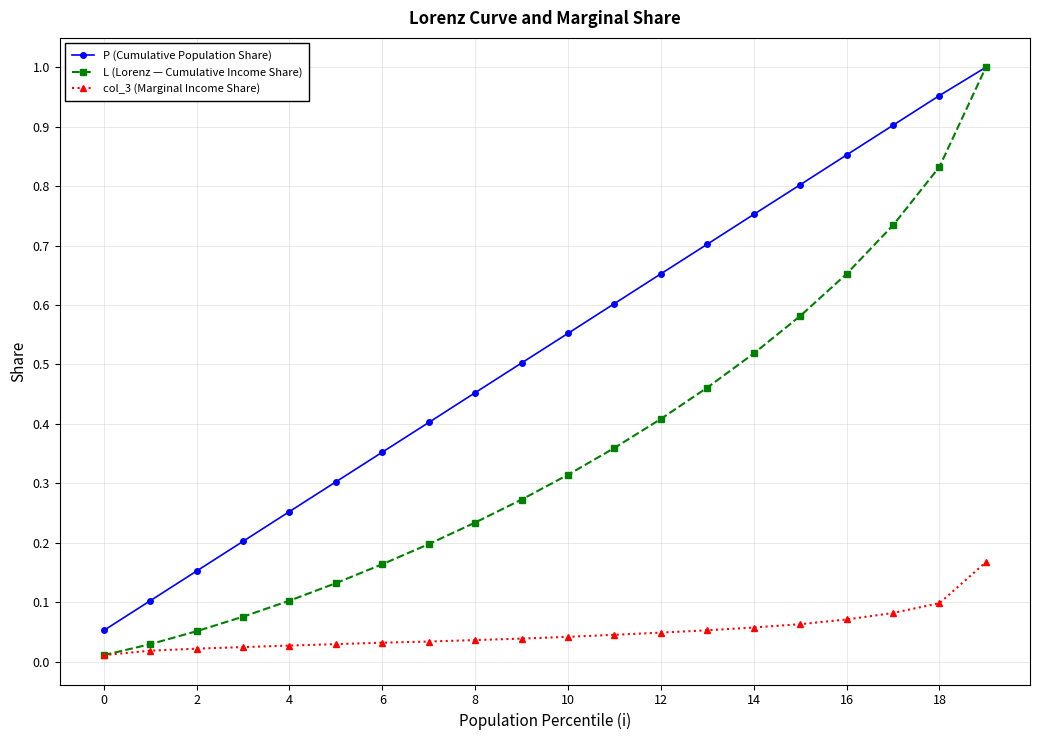

True or false: P (Cumulative Population Share) and col_3 (Marginal Income Share) intersect in this chart.

False